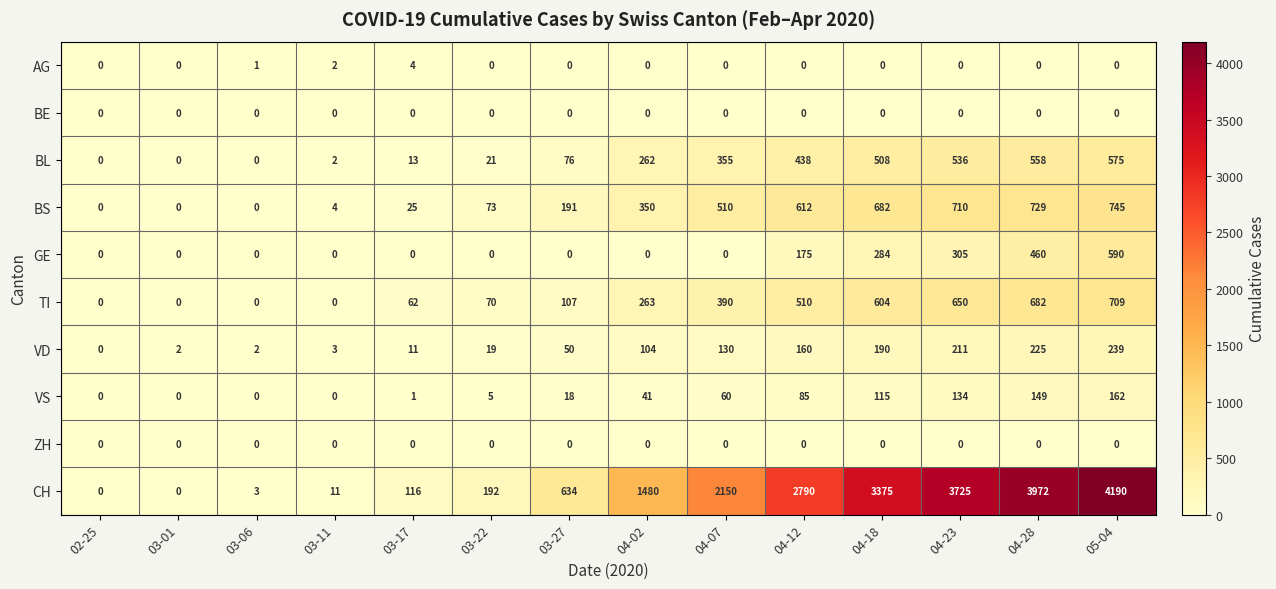

Is the value of AG at 03-01 greater than the value of CH at 04-18?

No